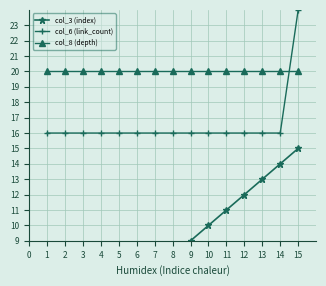

What is the spread (max minus min) of values at 7?

12